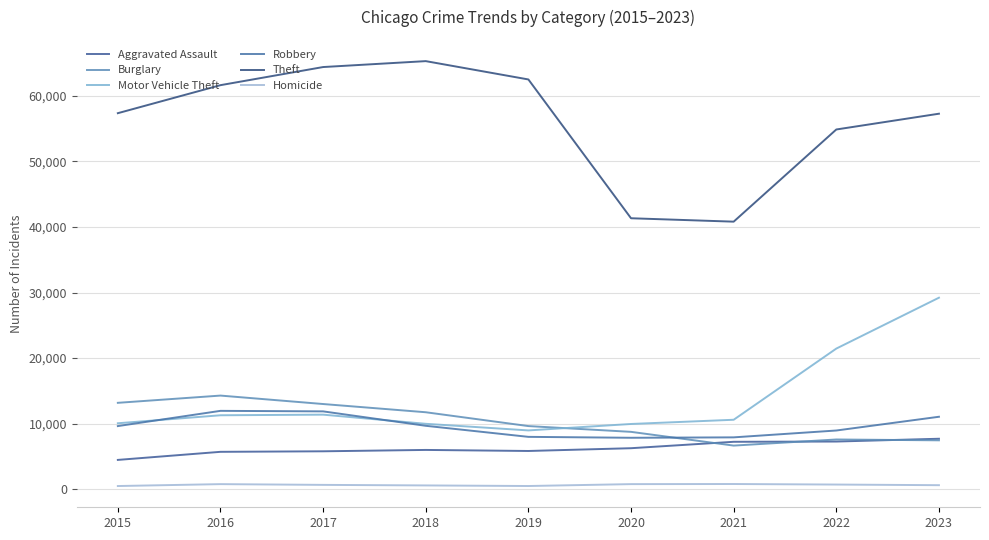

True or false: Robbery has more than 1 interior local peaks.

False